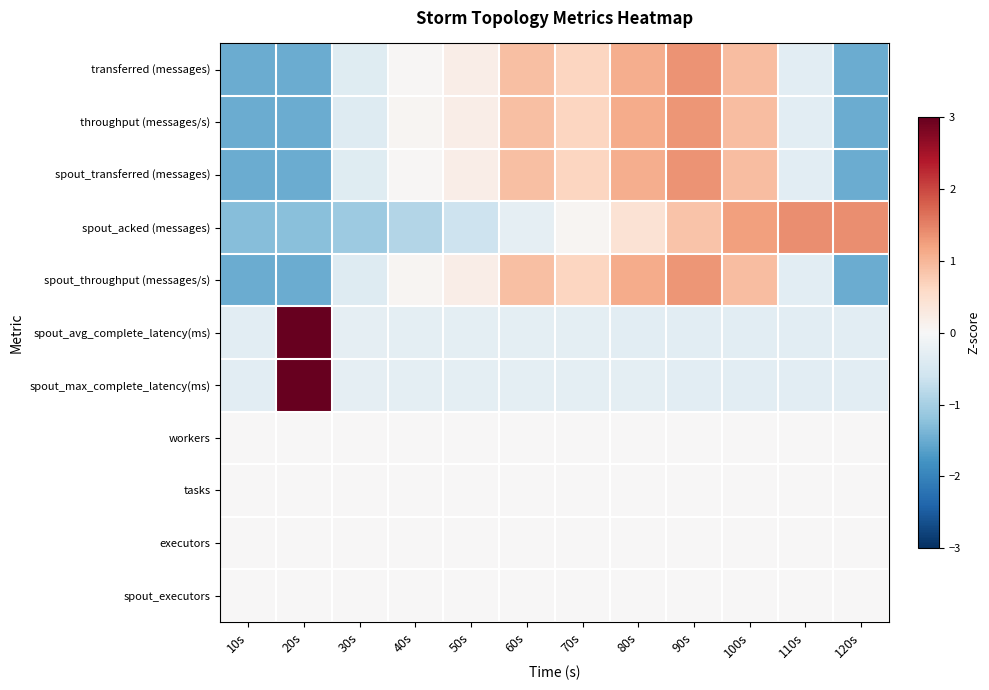

Which series changed the most between 40s and 70s?

spout_acked (messages)